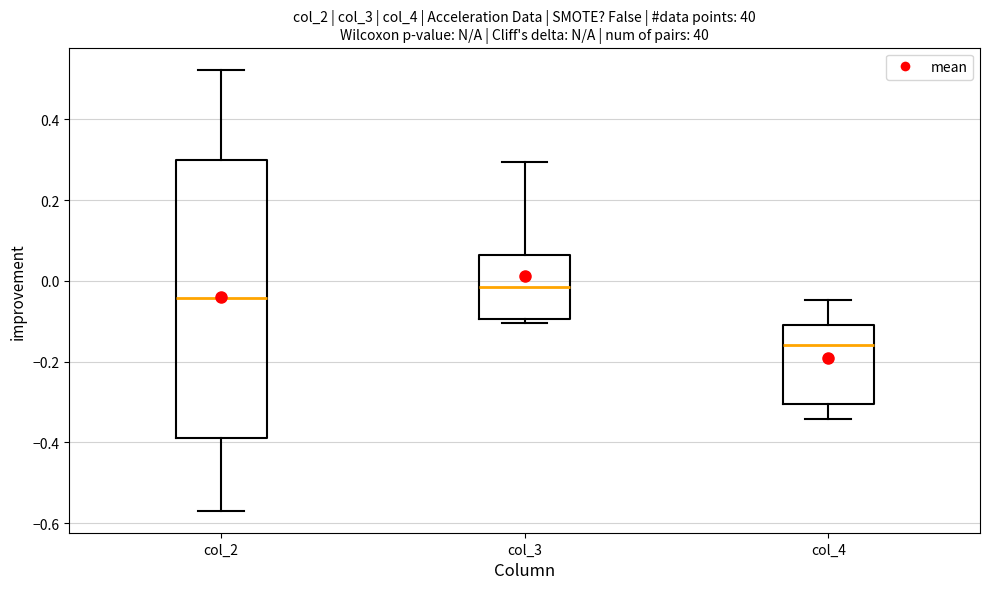

Which box has the lowest median line?

col_4